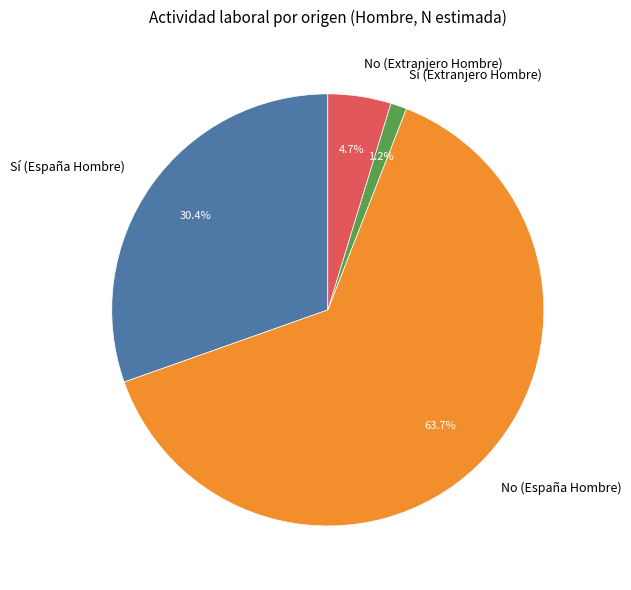

What percentage is the No (Extranjero Hombre) slice, to the nearest percent?

5%